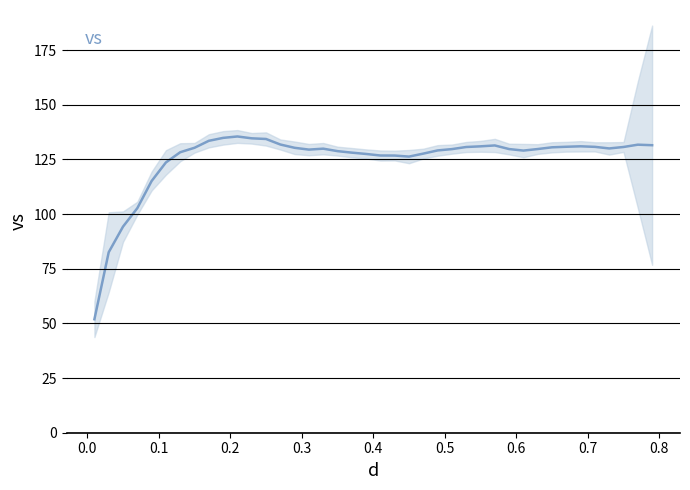

Count the number of values greater than 129.

26